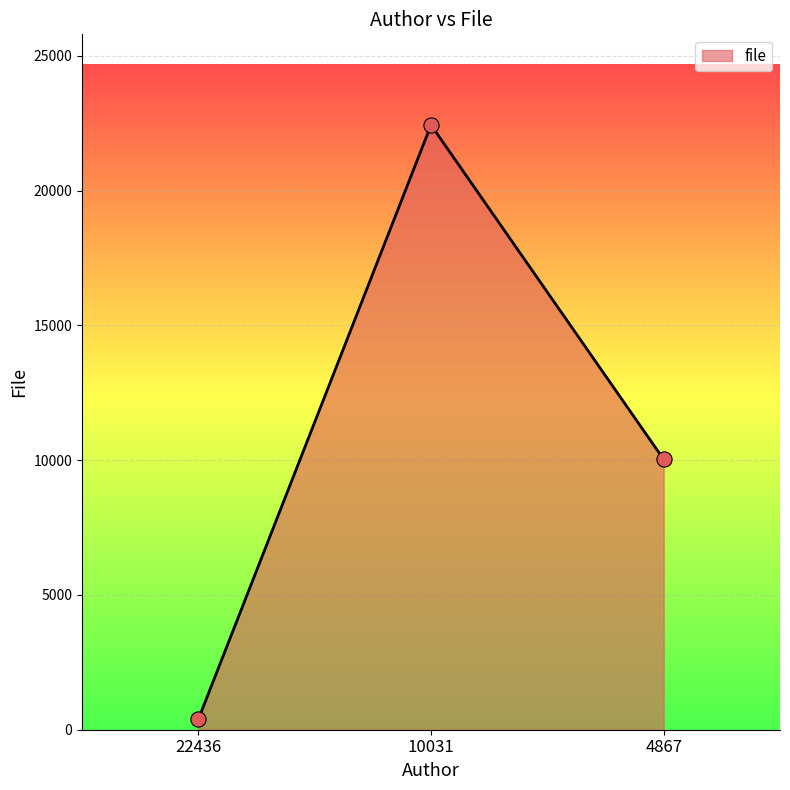

Which has a higher value, 22436 or 4867?

4867